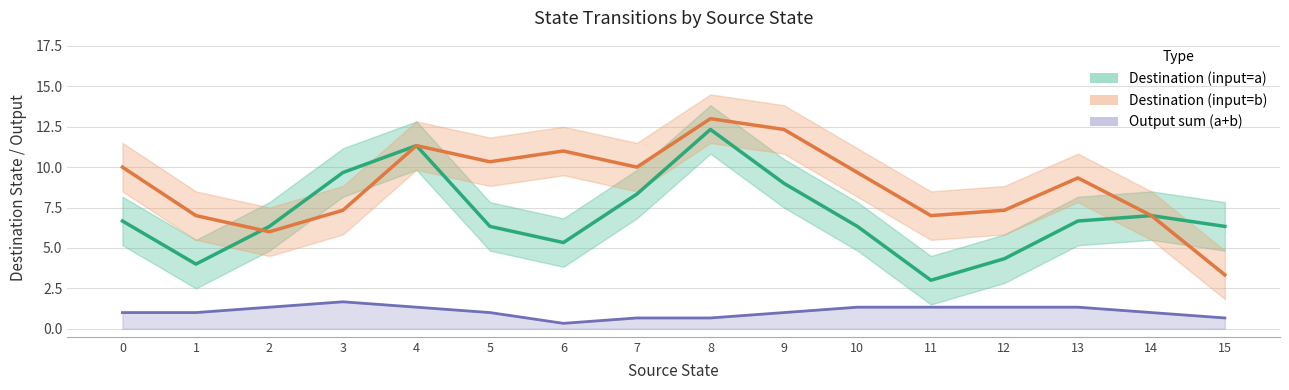

Is the value of Destination (input=a) at 15 greater than the value of Output sum (a+b) at 2?

Yes